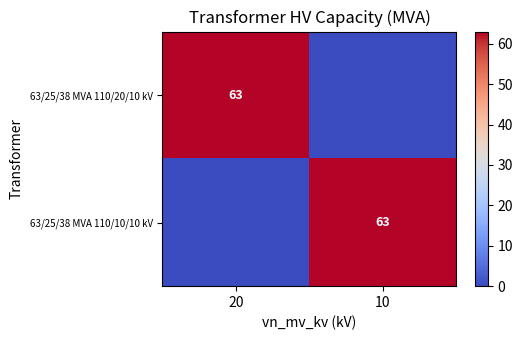

How many categories are shown in the chart?

2